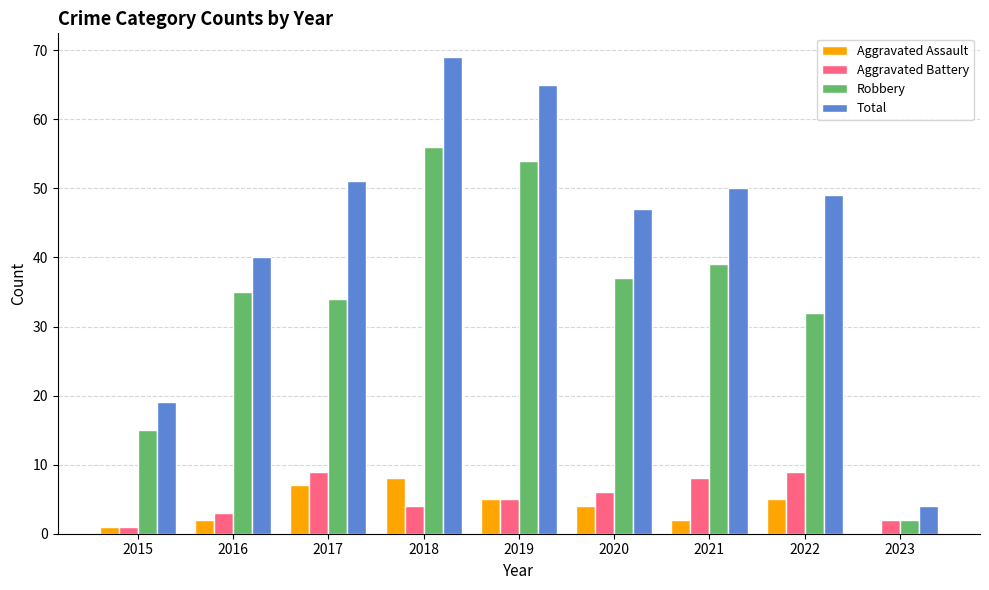

What is the sum of the Aggravated Battery values at 2021 and 2020?

14